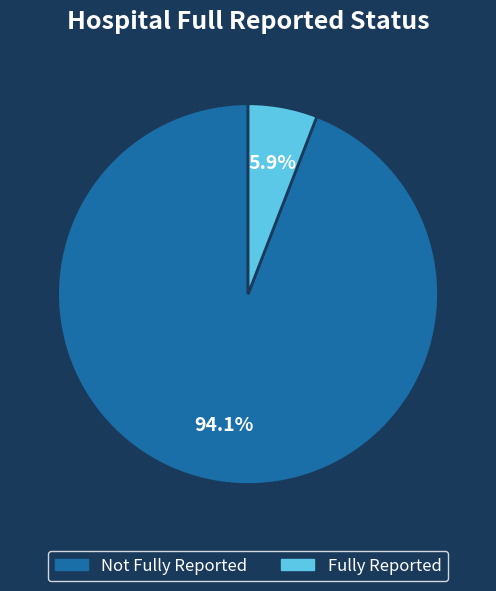

How many segments does this pie chart have?

2